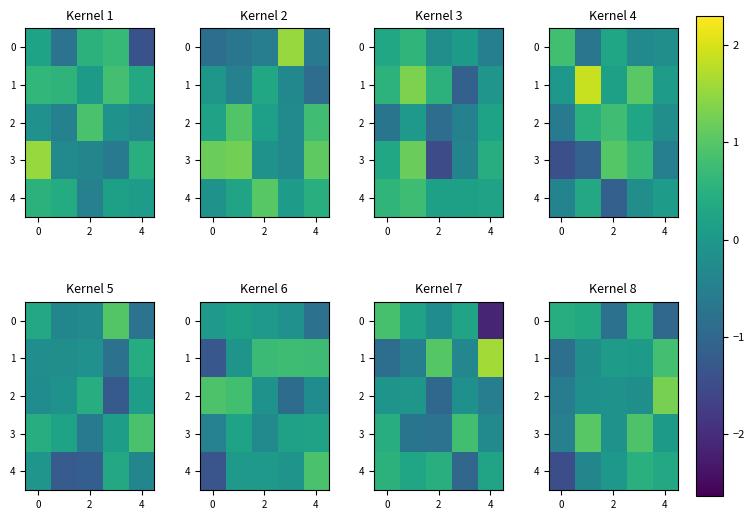

At how many categories does at least one series exceed 0?

5